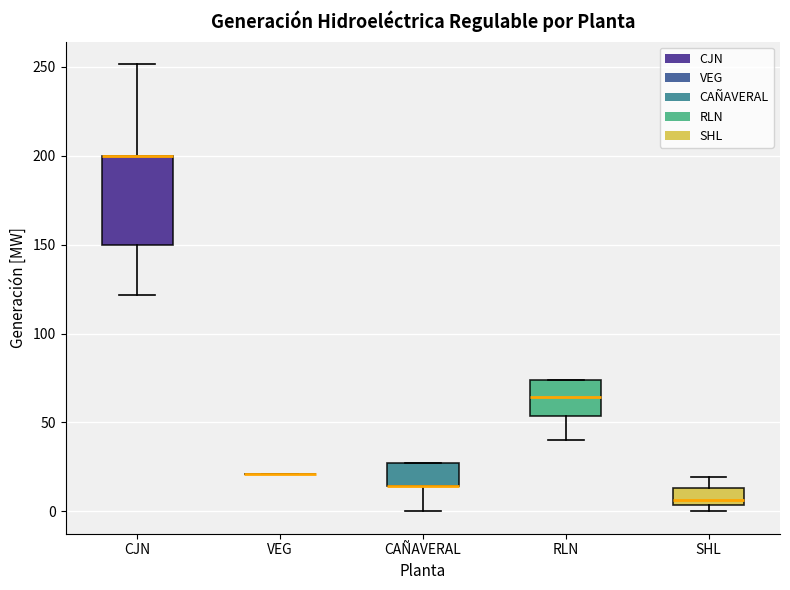

Reading left to right, read every box against the y-axis: the position of its median line, the range the box covers, and the ends of its whiskers. The values are not printed on the chart, so give them approximately, as read against the axis.

CJN: median 200 (drawn on the box's upper edge), box 150 to 200, whiskers 120 to 250
VEG: box collapsed to a line at 20, whiskers 20 to 20
CAÑAVERAL: median 15 (drawn on the box's lower edge), box 15 to 25, whiskers 0 to 25
RLN: median 65, box 55 to 75, whiskers 40 to 75
SHL: median 5 (just above the box's lower edge), box 5 to 15, whiskers 0 to 20